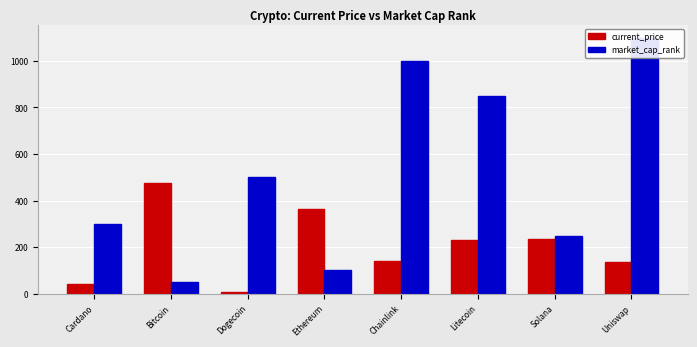

How many bars are there in total?

16